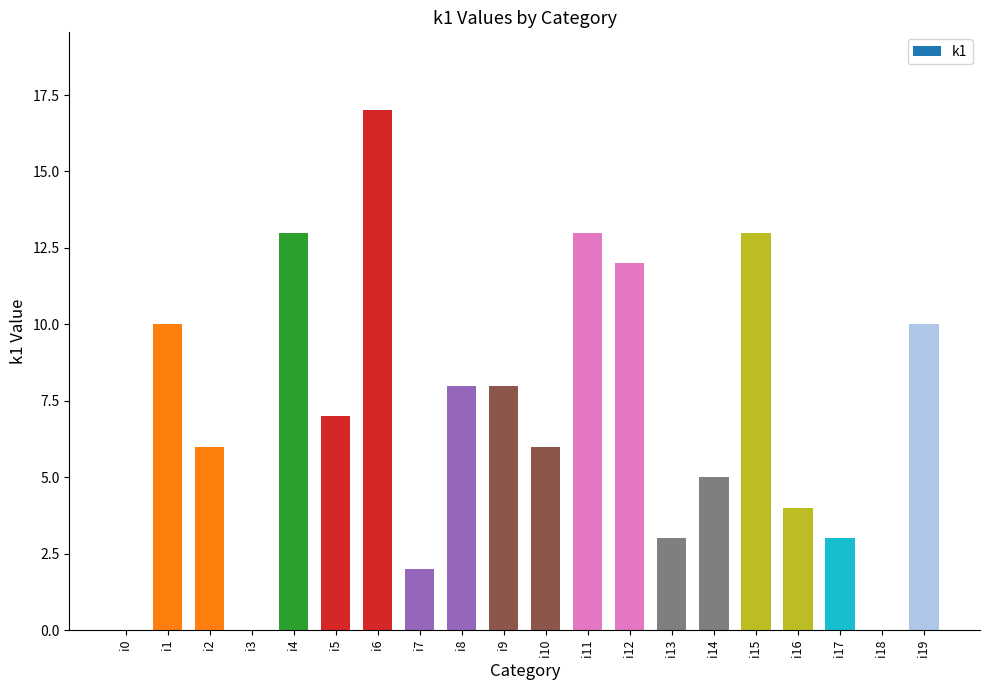

Read the value at i11.

13